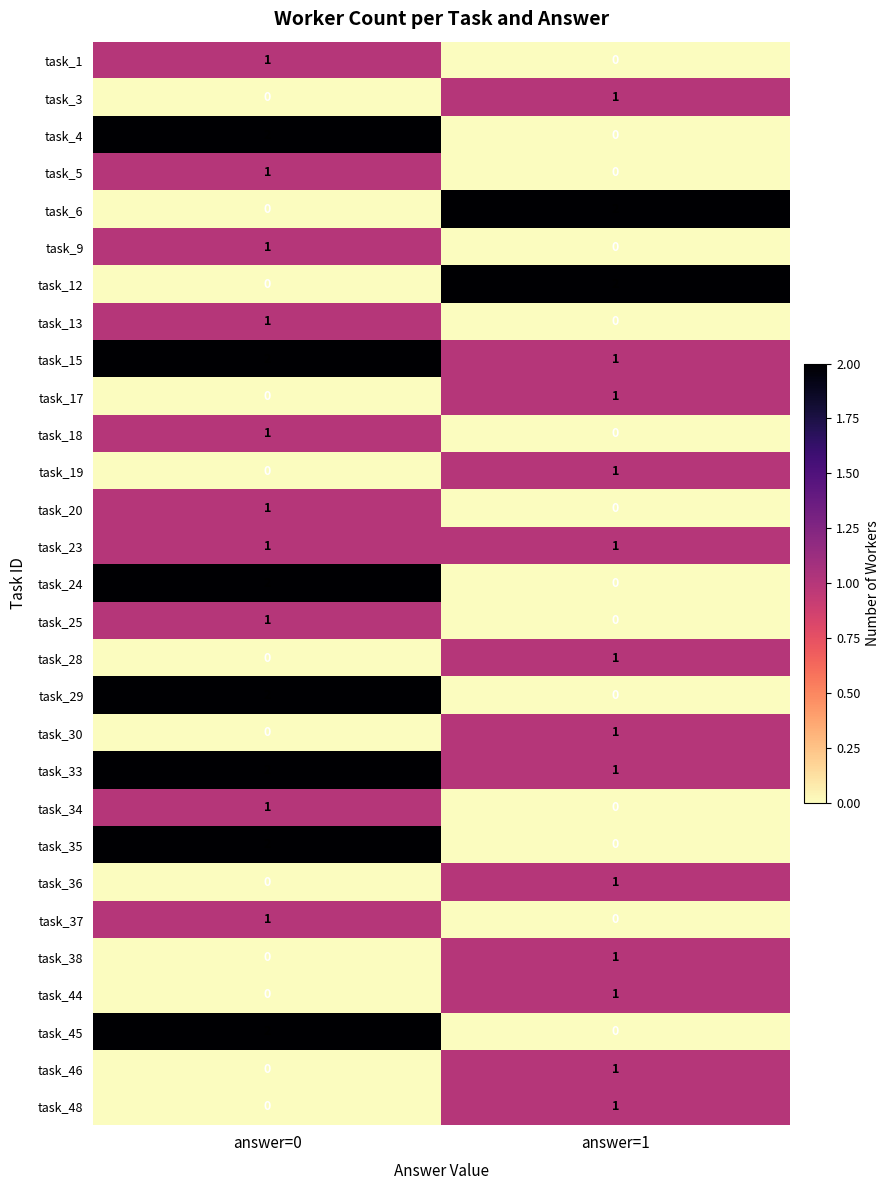

How many data points does each series have?

2